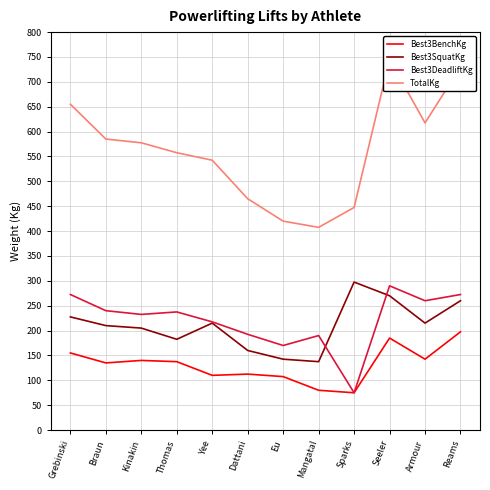

Is it true that Best3BenchKg equals 135.0 at Braun?

True